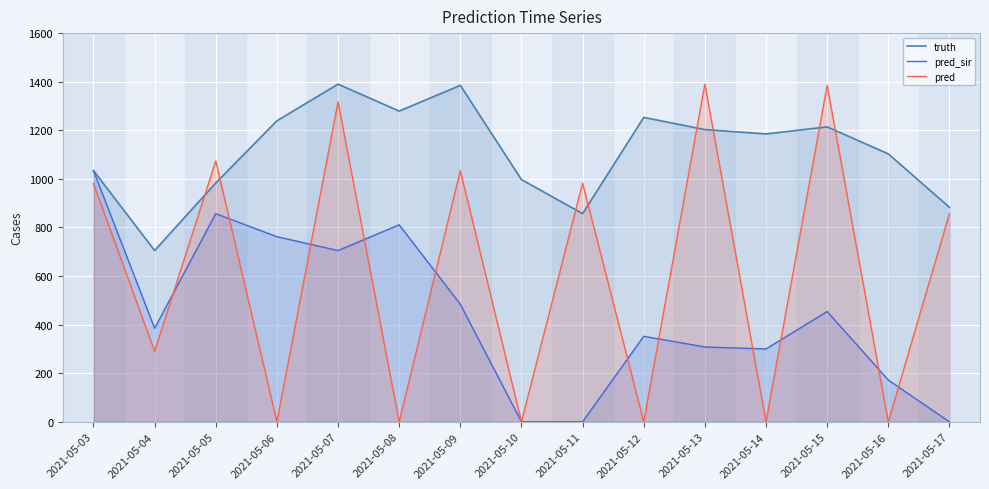

Where is pred_sir nearest to the value 516?

2021-05-09